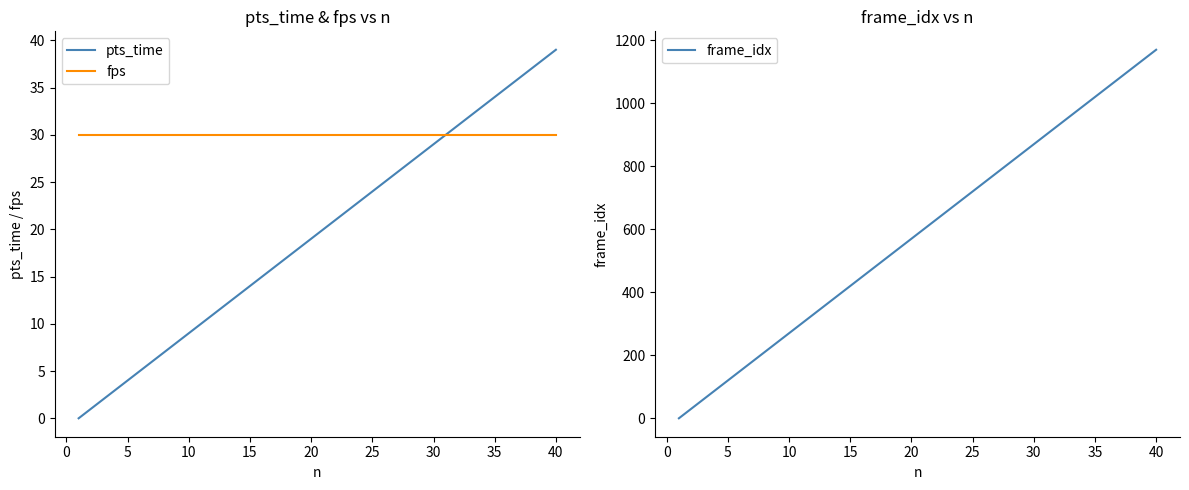

True or false: fps has a value of 30 at 35.

True